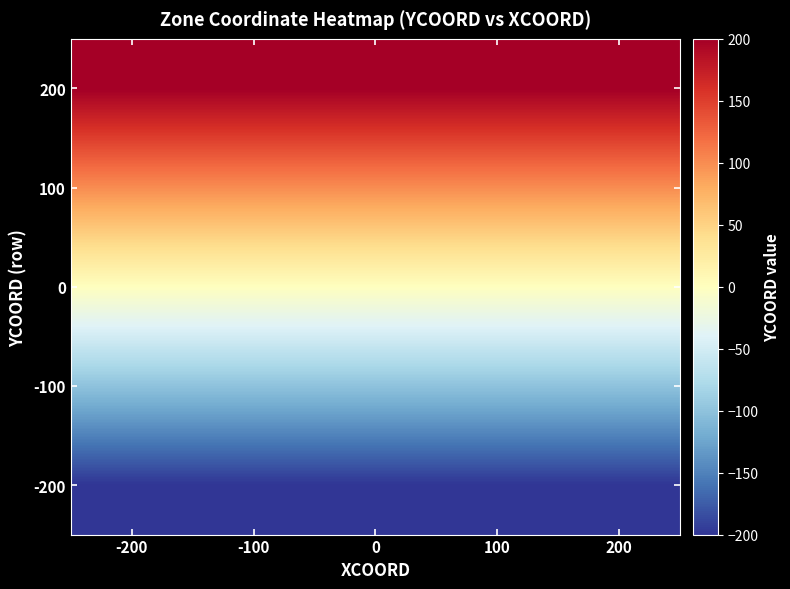

What is the smallest value displayed?

-200